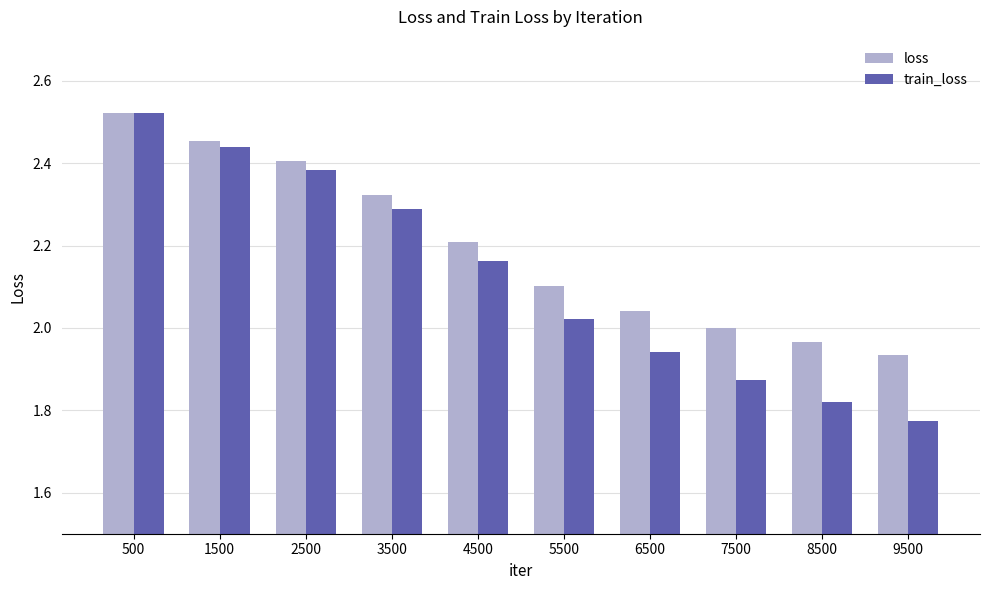

Is it true that loss equals 0.9 at 3500?

False